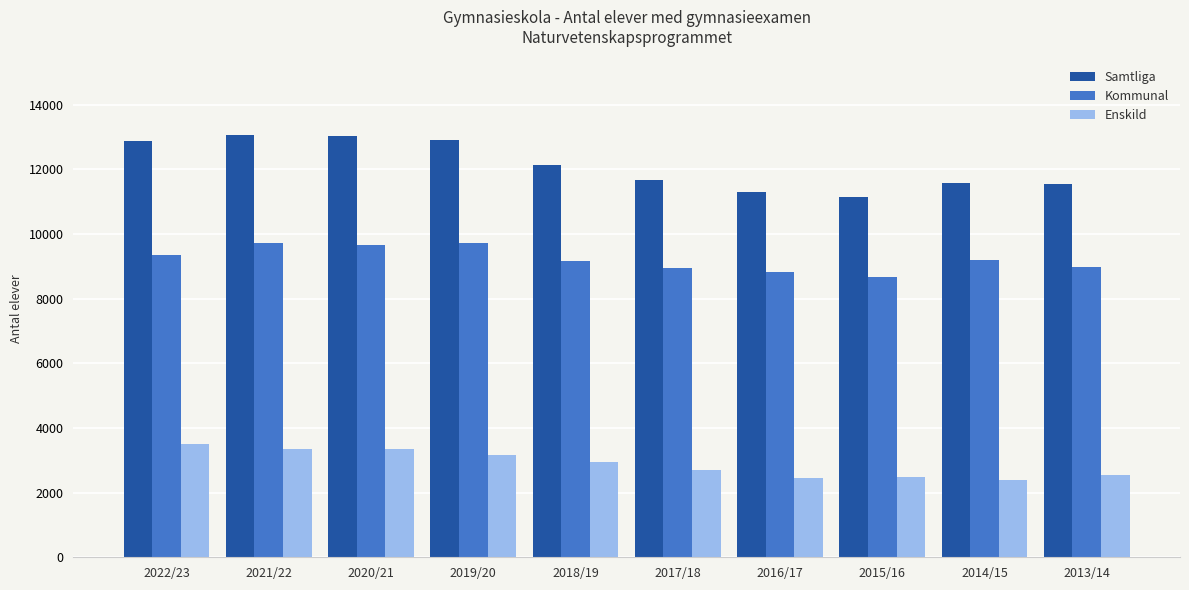

What is the highest value of the Enskild series?

3516